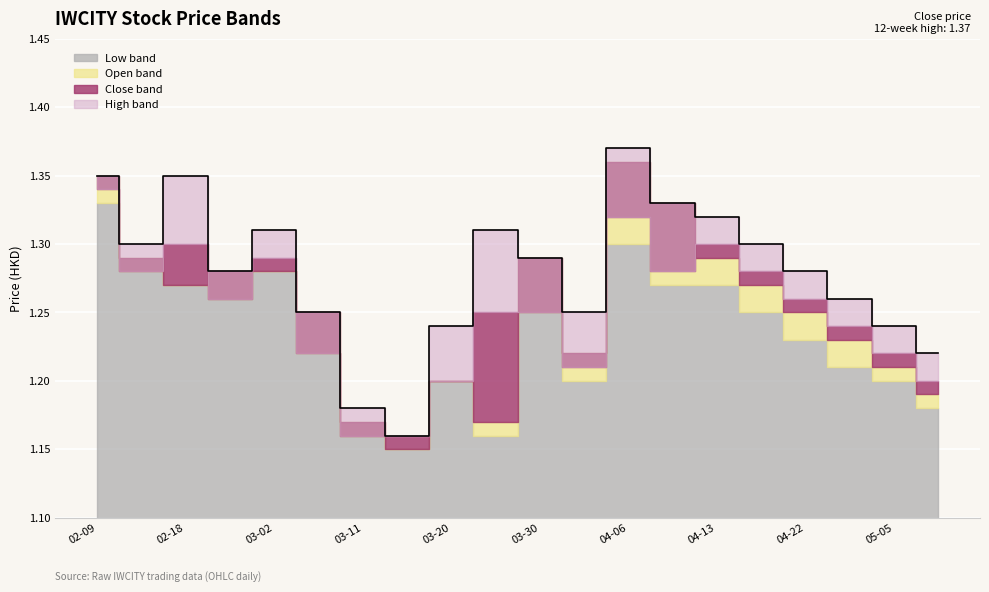

Reading left to right, what are all the values shown in this chart?

close: 2015-02-09=1.3	2015-02-13=1.3	2015-02-18=1.3	2015-02-24=1.3	2015-03-02=1.3	2015-03-06=1.2	2015-03-11=1.2	2015-03-16=1.2	2015-03-20=1.2	2015-03-25=1.2	2015-03-30=1.2	2015-04-01=1.2	2015-04-06=1.3	2015-04-07=1.3	2015-04-13=1.3	2015-04-17=1.3	2015-04-22=1.3	2015-04-28=1.2	2015-05-05=1.2	2015-05-11=1.2
open: 2015-02-09=1.4	2015-02-13=1.3	2015-02-18=1.3	2015-02-24=1.3	2015-03-02=1.3	2015-03-06=1.2	2015-03-11=1.2	2015-03-16=1.1	2015-03-20=1.2	2015-03-25=1.2	2015-03-30=1.3	2015-04-01=1.2	2015-04-06=1.4	2015-04-07=1.3	2015-04-13=1.3	2015-04-17=1.3	2015-04-22=1.2	2015-04-28=1.2	2015-05-05=1.2	2015-05-11=1.2
high: 2015-02-09=1.4	2015-02-13=1.3	2015-02-18=1.4	2015-02-24=1.3	2015-03-02=1.3	2015-03-06=1.2	2015-03-11=1.2	2015-03-16=1.2	2015-03-20=1.2	2015-03-25=1.3	2015-03-30=1.3	2015-04-01=1.2	2015-04-06=1.4	2015-04-07=1.3	2015-04-13=1.3	2015-04-17=1.3	2015-04-22=1.3	2015-04-28=1.3	2015-05-05=1.2	2015-05-11=1.2
low: 2015-02-09=1.3	2015-02-13=1.3	2015-02-18=1.3	2015-02-24=1.3	2015-03-02=1.3	2015-03-06=1.2	2015-03-11=1.2	2015-03-16=1.1	2015-03-20=1.2	2015-03-25=1.2	2015-03-30=1.2	2015-04-01=1.2	2015-04-06=1.3	2015-04-07=1.3	2015-04-13=1.3	2015-04-17=1.2	2015-04-22=1.2	2015-04-28=1.2	2015-05-05=1.2	2015-05-11=1.2